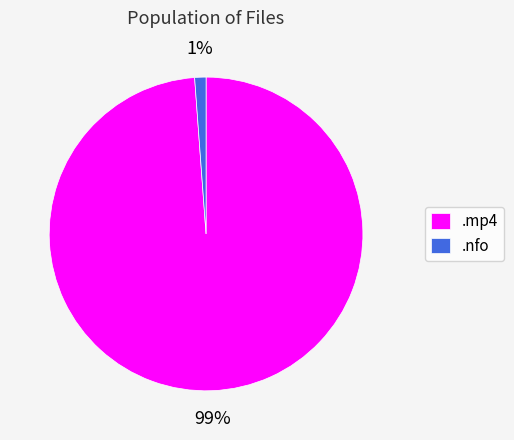

What is the largest slice in the pie chart?

.mp4